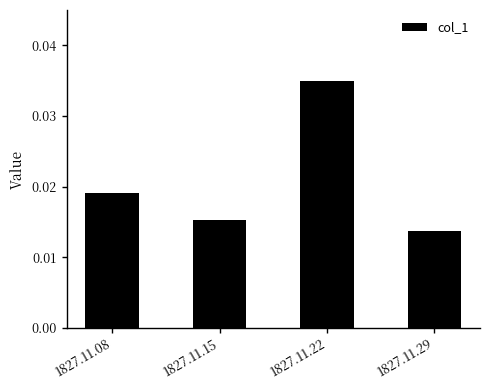

Between 1827.11.08 and 1827.11.22, which is larger?

1827.11.22